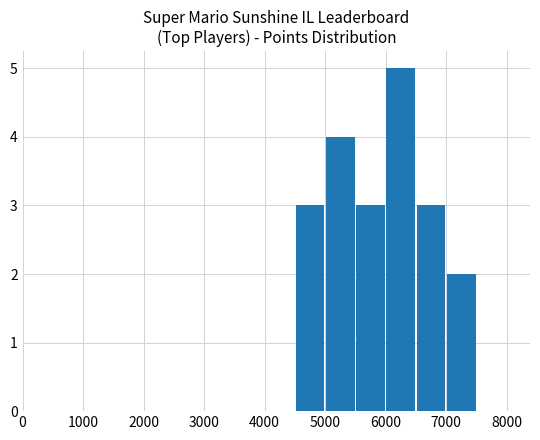

How many categories are shown in the chart?

16